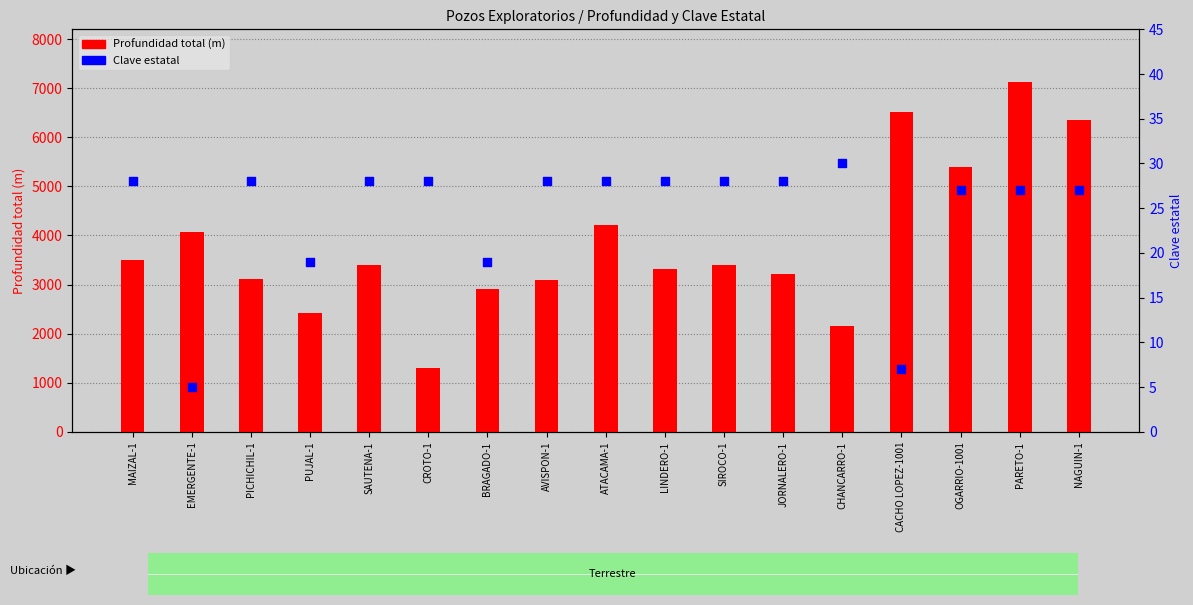

What is the total value across all series at NAGUIN-1?

6383